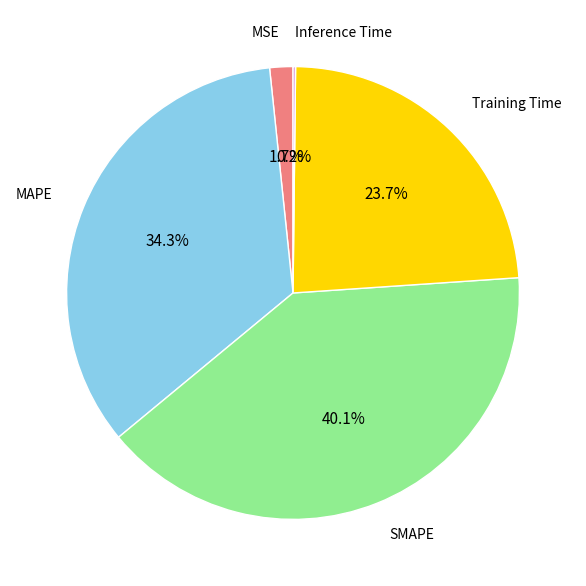

How much of the chart is everything except MAPE?

65.7%